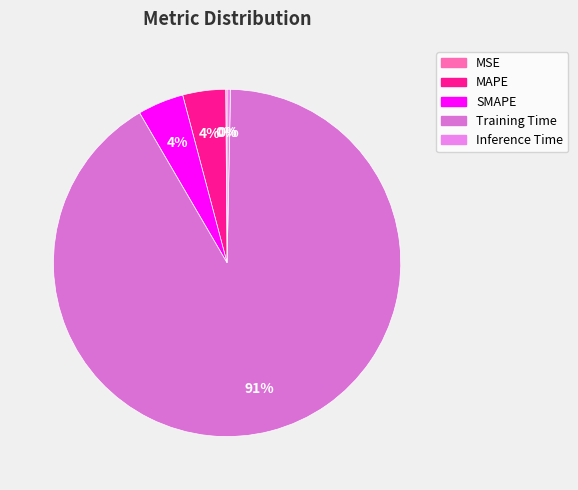

Which category has the biggest portion of the pie?

Training Time